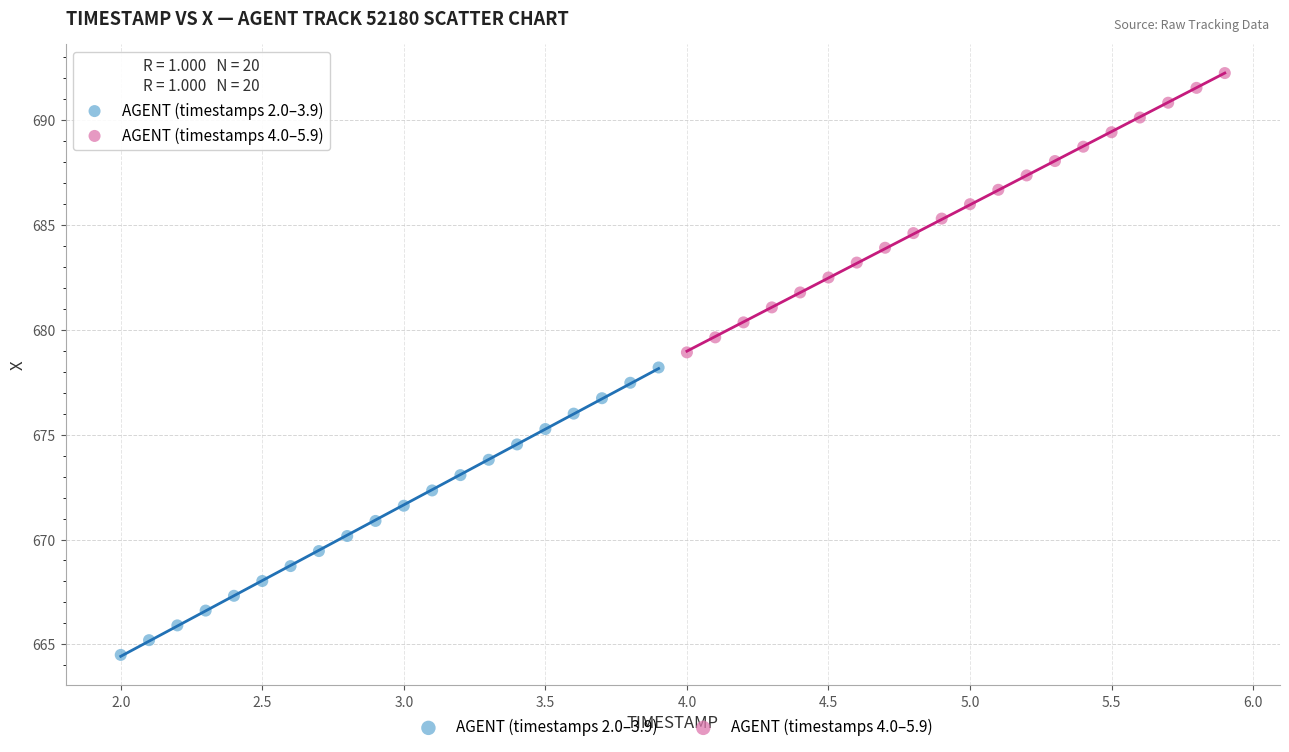

Which series has the widest spread of Y values?

AGENT (timestamps 2.0–3.9)